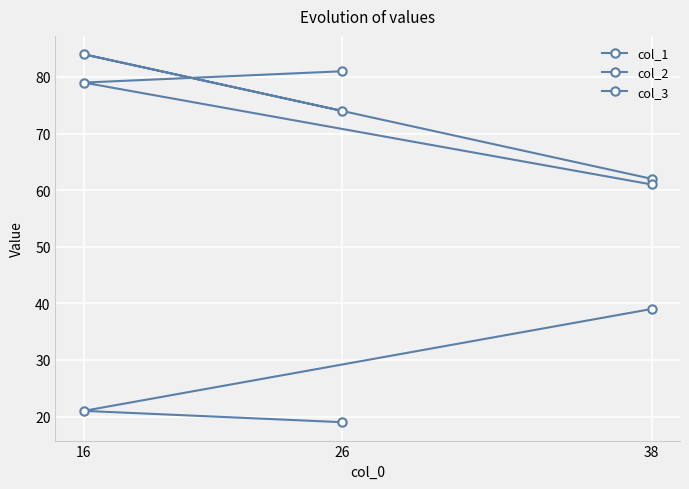

Which category has the highest value across all series?

16